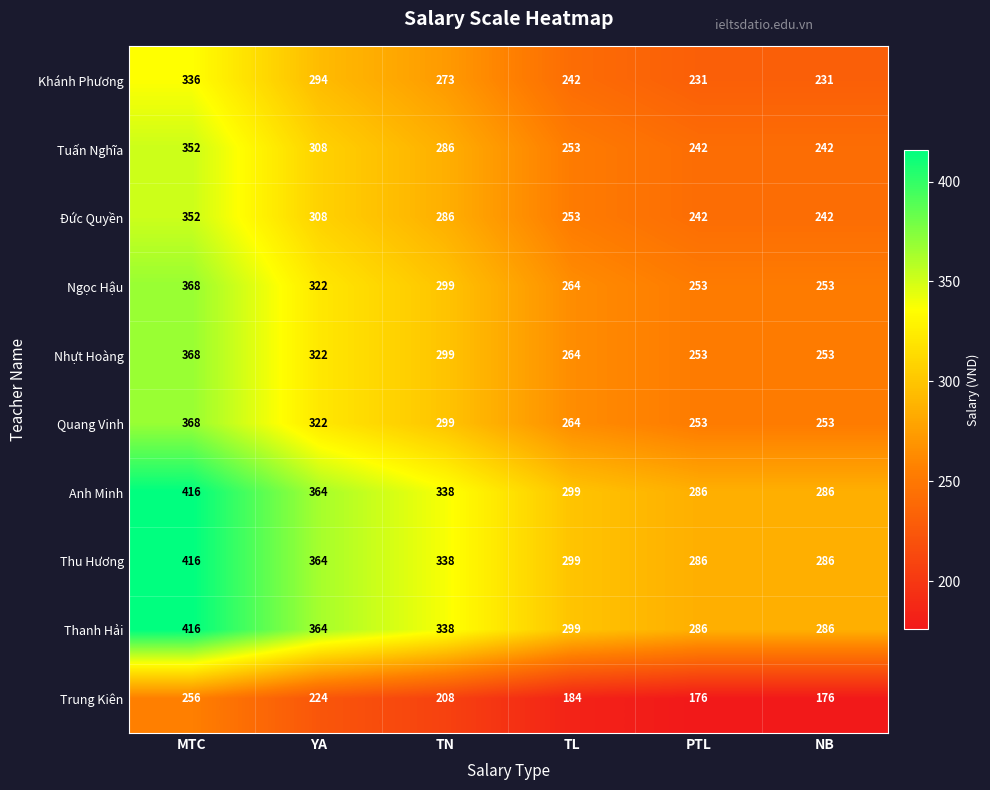

What is the maximum value shown in the chart?

416